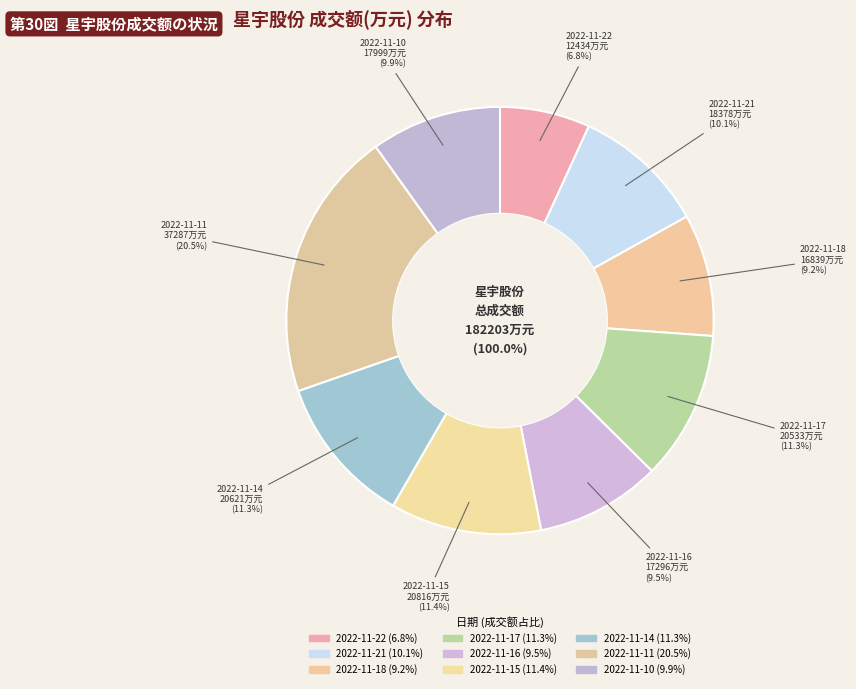

What is the change in value from 2022-11-18 to 2022-11-16?

+457